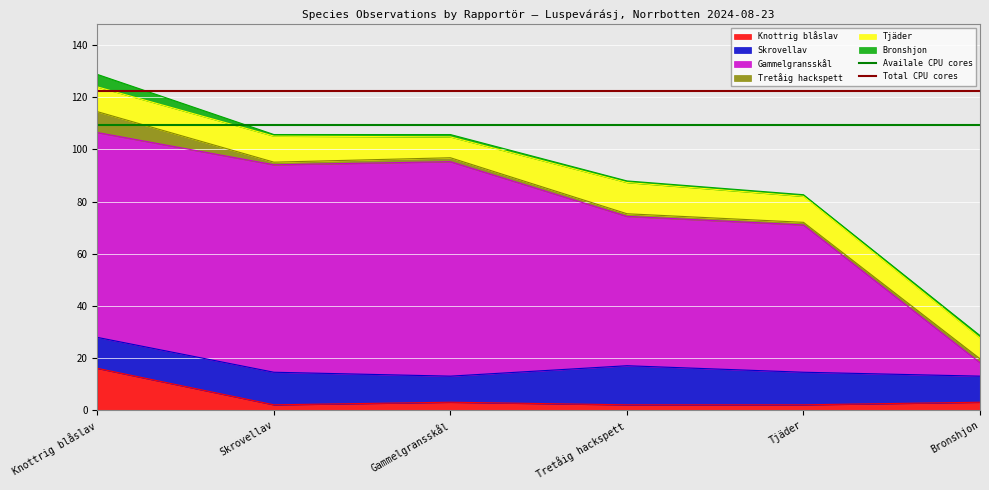

The value of Availale CPU cores at Knottrig blåslav is 109.5. True or false?

True